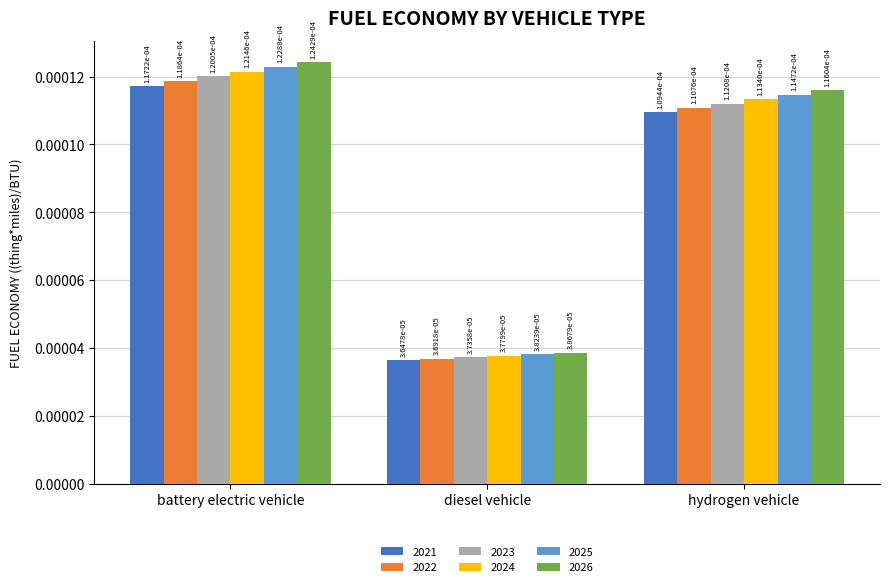

Which series has the largest total across all categories?

2026